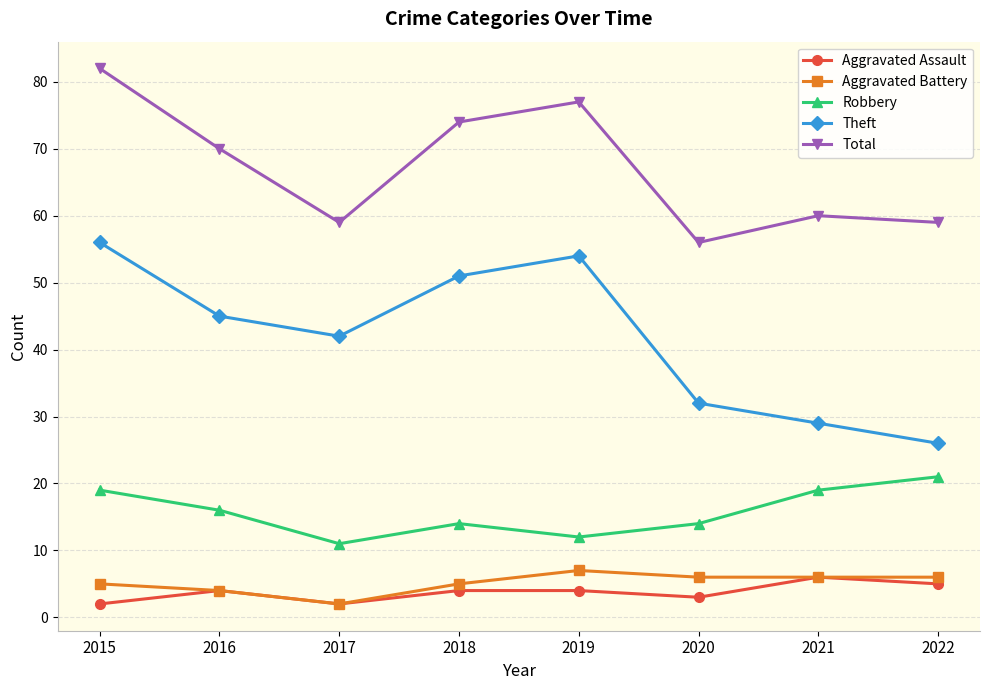

True or false: Aggravated Assault and Total cross at least once.

False